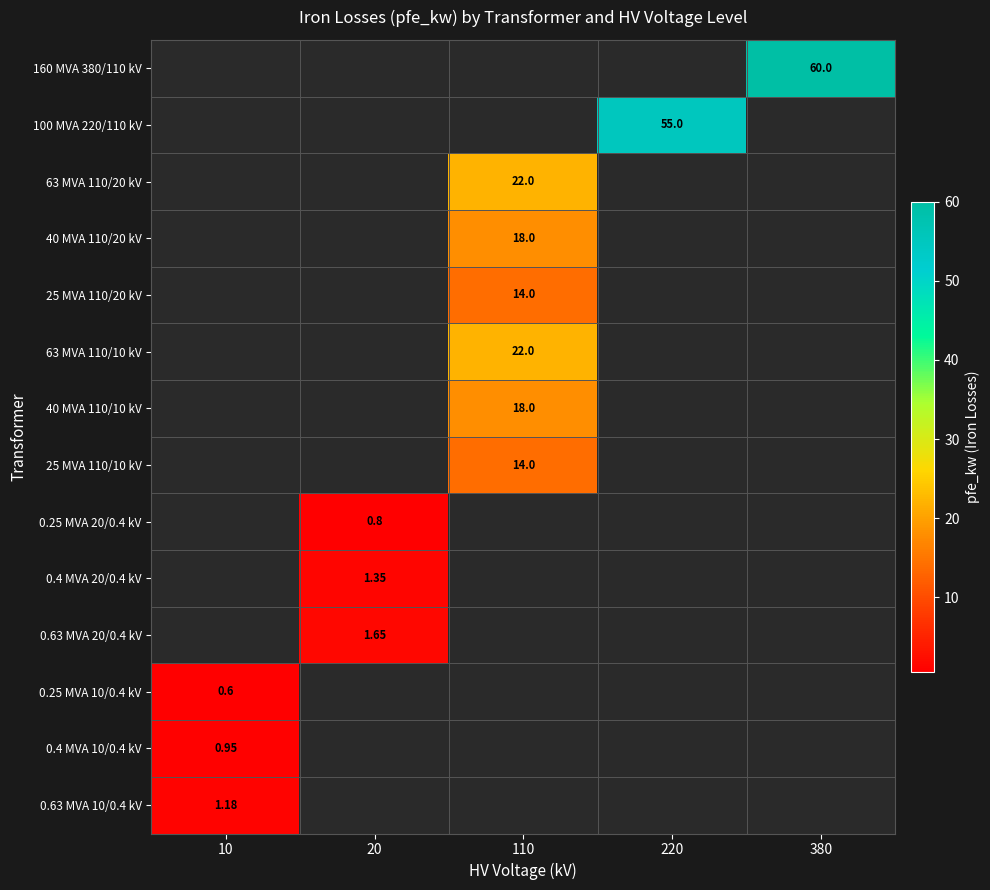

The value of 40 MVA 110/10 kV at 380 is 0.0. True or false?

True